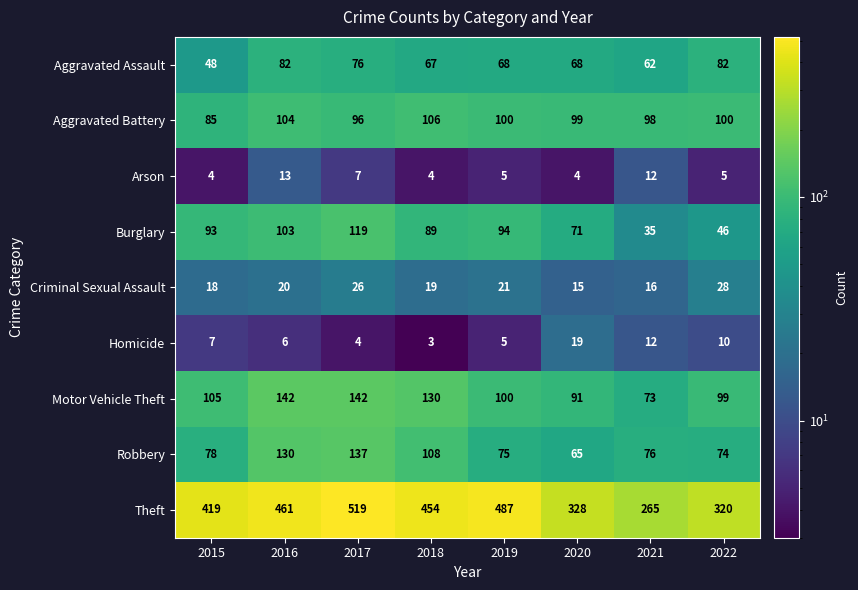

What is the average value of the Robbery series?

93